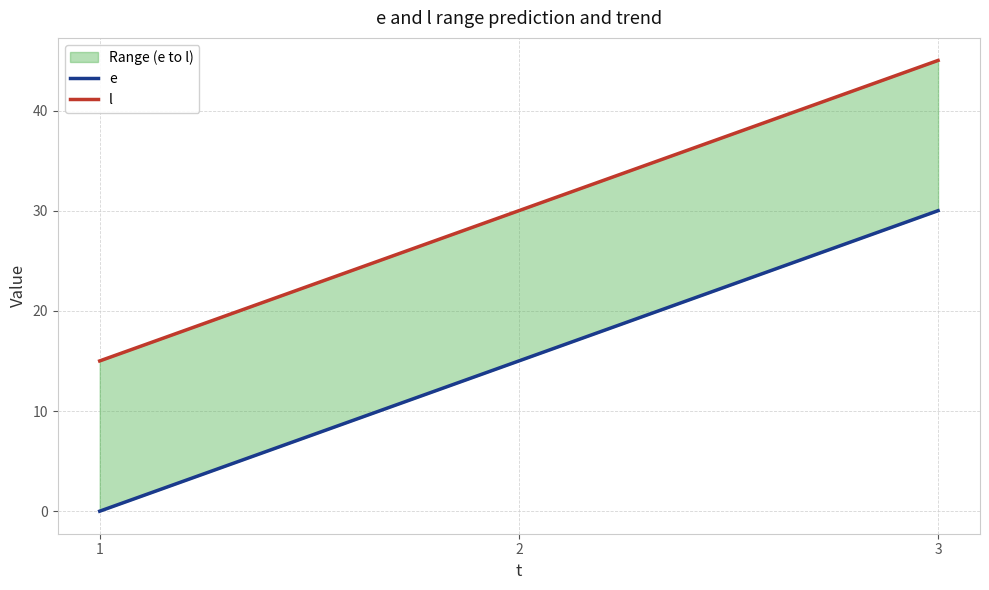

The value of e at 3 is 47. True or false?

False